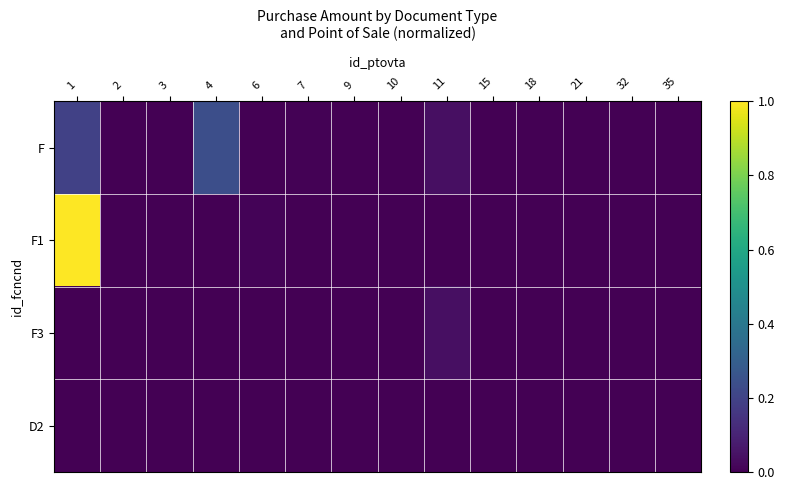

At which category is the sum across all series the highest?

1